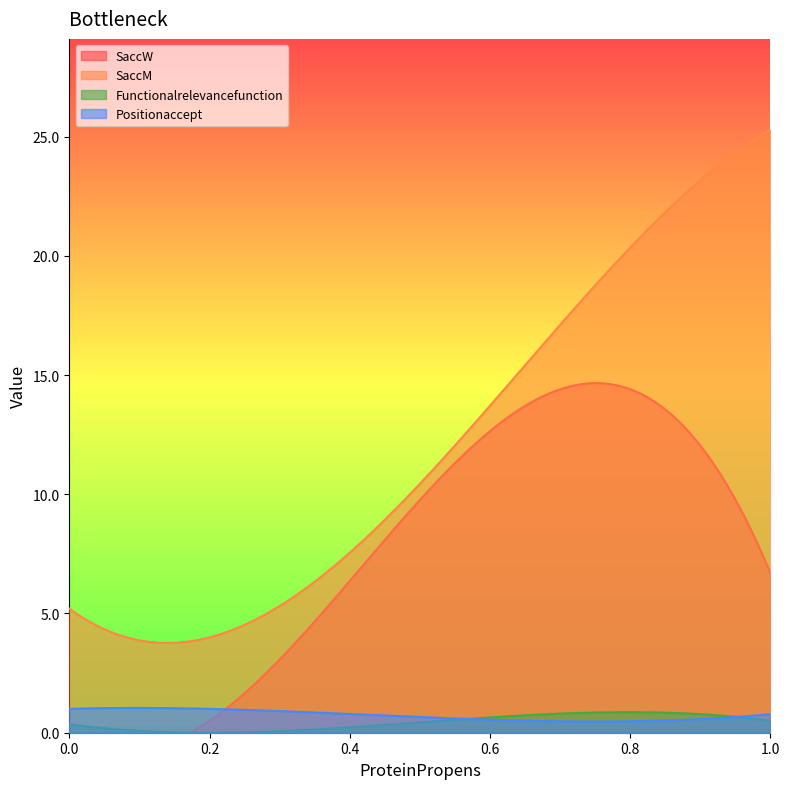

The value of Functionalrelevancefunction at 0.0 is 0.5. True or false?

False